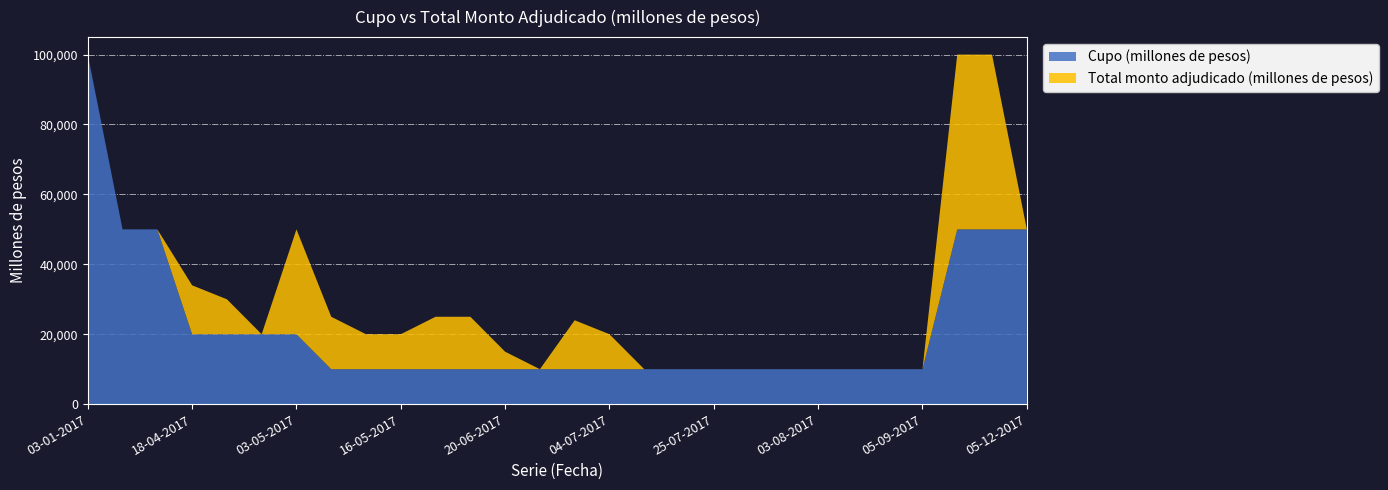

What is the maximum value for Cupo (millones de pesos)?

100000